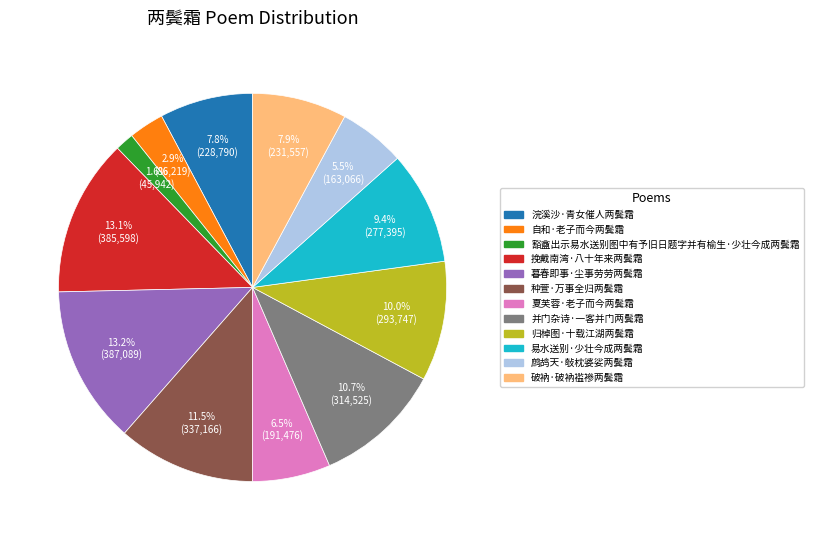

Which slice is the smallest?

豁盦出示易水送别图中有予旧日题字并有榆生·少壮今成两鬓霜